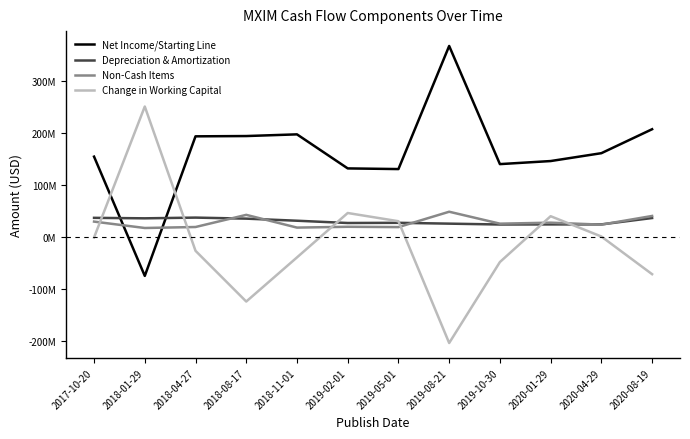

Reading left to right, extract all data points from this chart.

Net Income/Starting Line: 2017-10-20=154.5	2018-01-29=-75.0	2018-04-27=193.6	2018-08-17=194.2	2018-11-01=197.4	2019-02-01=131.9	2019-05-01=130.6	2019-08-21=367.6	2019-10-30=140.2	2020-01-29=146.1	2020-04-29=161.2	2020-08-19=207.3
Depreciation & Amortization: 2017-10-20=36.8	2018-01-29=35.8	2018-04-27=37.2	2018-08-17=35.2	2018-11-01=31.2	2019-02-01=26.8	2019-05-01=27.2	2019-08-21=25.6	2019-10-30=23.9	2020-01-29=24.1	2020-04-29=24.1	2020-08-19=36.4
Non-Cash Items: 2017-10-20=29.5	2018-01-29=17.2	2018-04-27=19.1	2018-08-17=42.5	2018-11-01=18.0	2019-02-01=19.5	2019-05-01=18.9	2019-08-21=48.5	2019-10-30=25.5	2020-01-29=27.4	2020-04-29=23.7	2020-08-19=40.4
Change in Working Capital: 2017-10-20=-1.1	2018-01-29=251.0	2018-04-27=-26.7	2018-08-17=-124.4	2018-11-01=-39.4	2019-02-01=46.0	2019-05-01=30.2	2019-08-21=-204.2	2019-10-30=-48.3	2020-01-29=39.9	2020-04-29=0.8	2020-08-19=-71.7